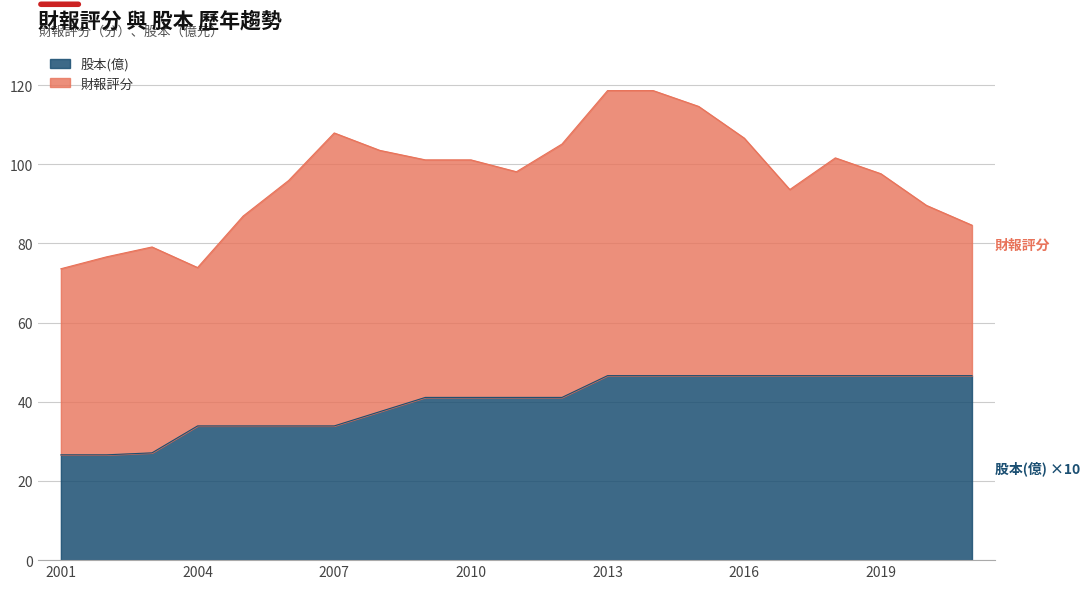

List the labels in order of value, largest first.

2013, 2014, 2015, 2016, 2017, 2018, 2019, 2020, 2021, 2009, 2010, 2011, 2012, 2008, 2004, 2005, 2006, 2007, 2003, 2001, 2002